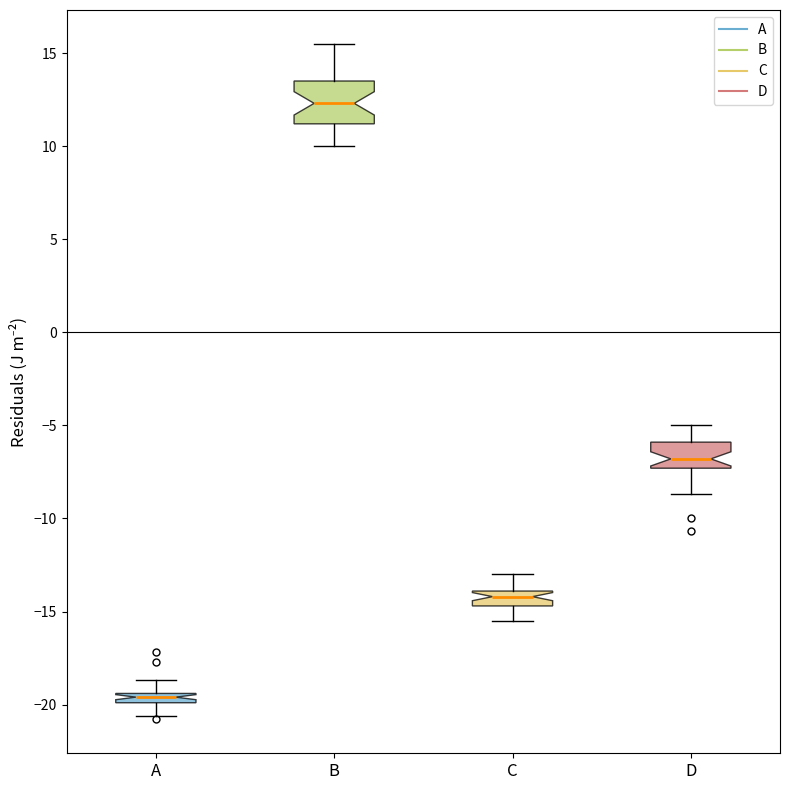

Which box has the lowest median line?

A